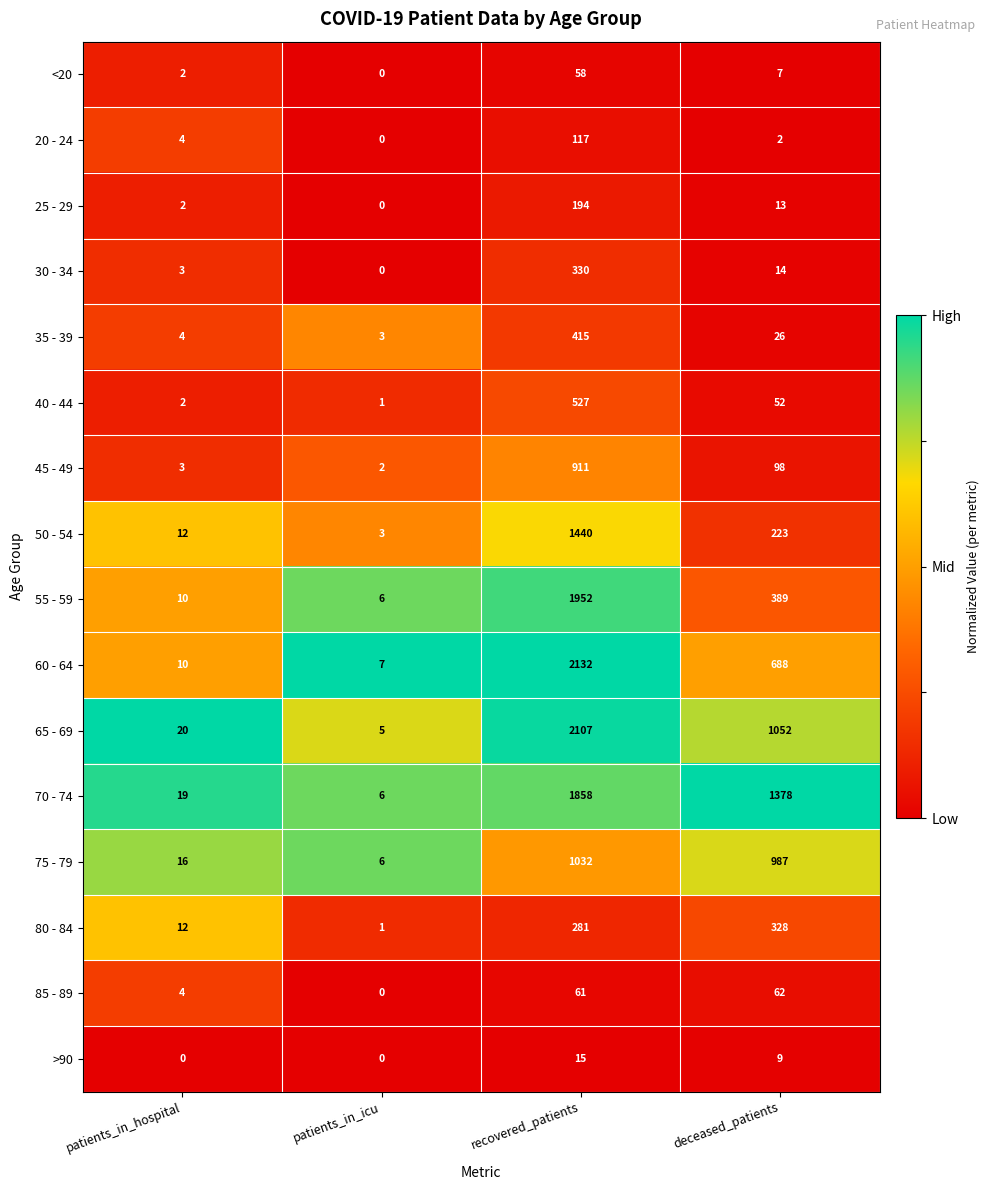

What is the difference between the maximum and second lowest values in the 50 - 54 series?

1428